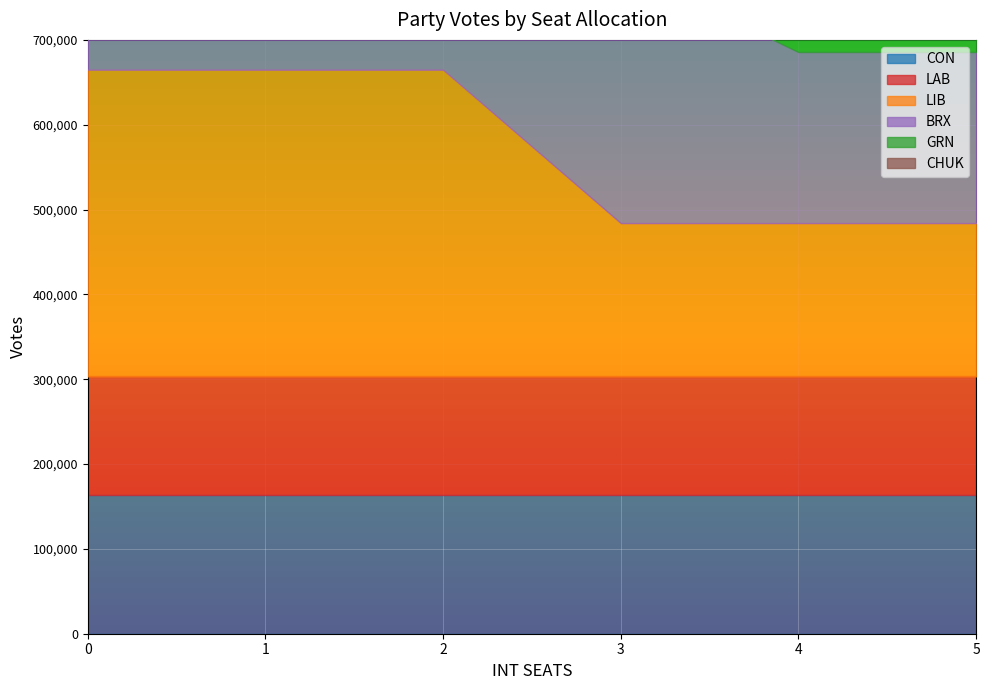

Which series has the widest spread of values?

BRX